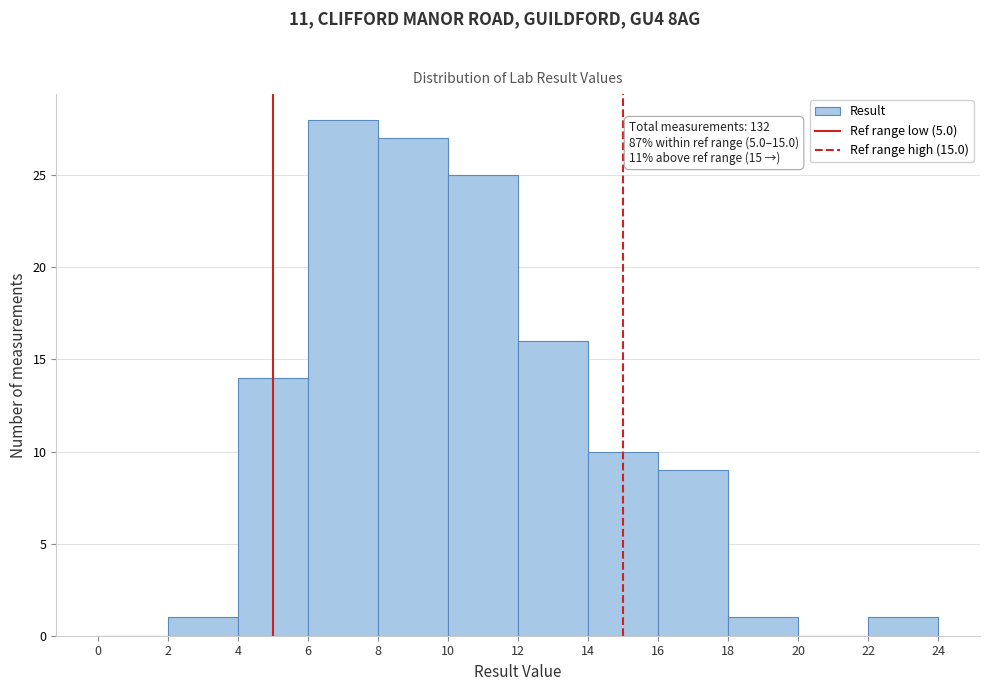

Which range on the x-axis has the tallest bar?

6 to 8